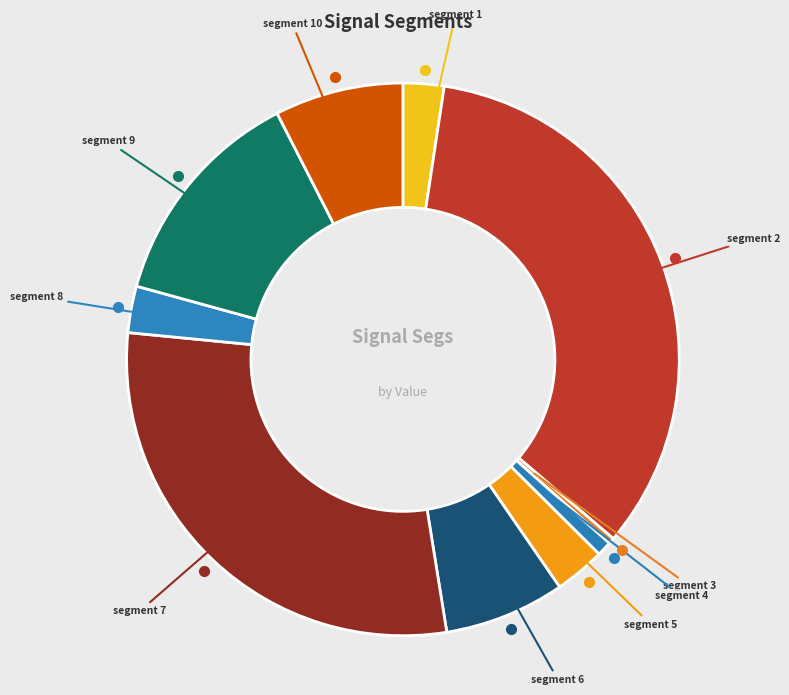

How many segments does this pie chart have?

10